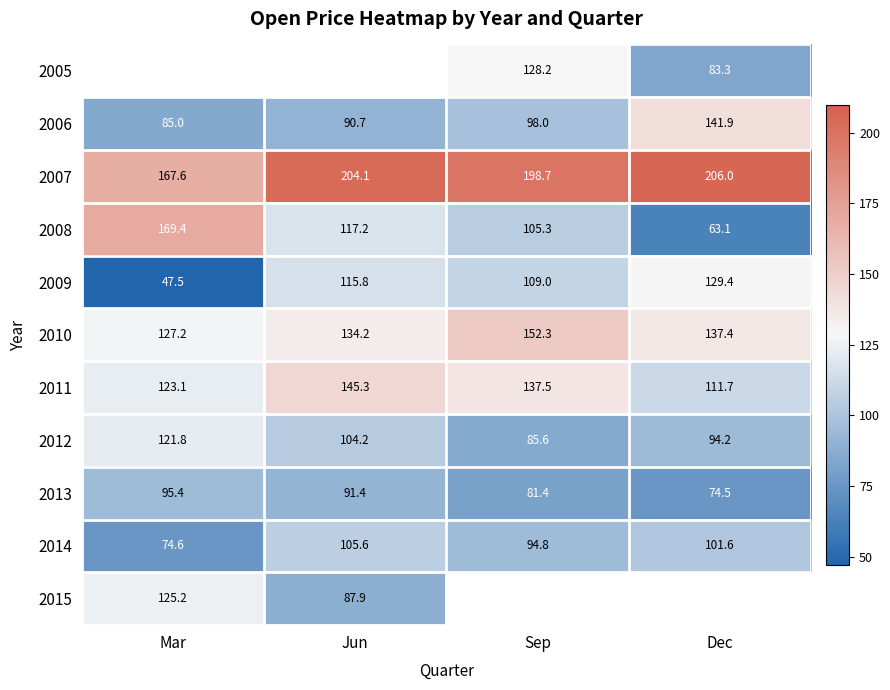

Is the value of 2006 at Sep greater than the value of 2013 at Sep?

Yes